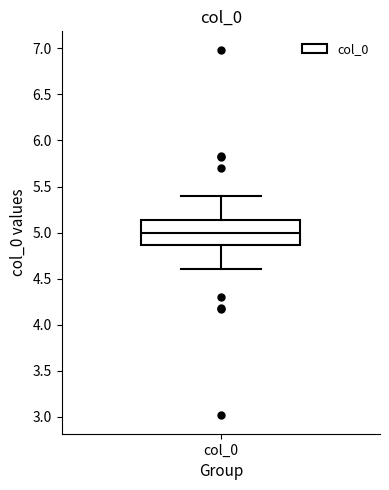

Read this box plot against the y-axis: the position of the median line, the range covered by the box, and the ends of both whiskers. The values are not printed on the chart, so give them approximately, as read against the axis.

median 5.00, box 4.85 to 5.15, whiskers 4.60 to 5.40